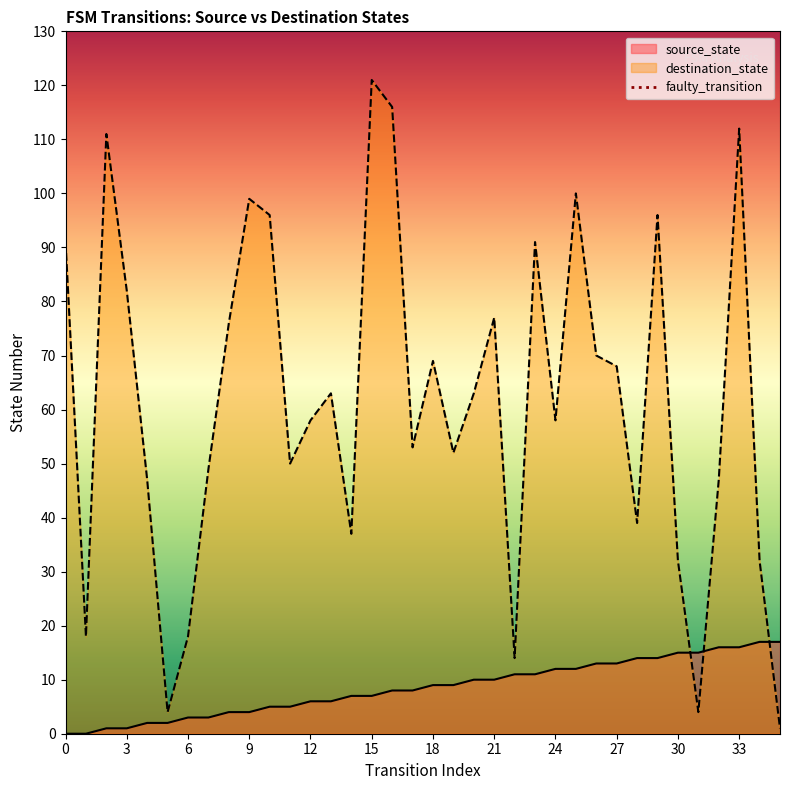

The value of destination_state at 18 is 69. True or false?

True